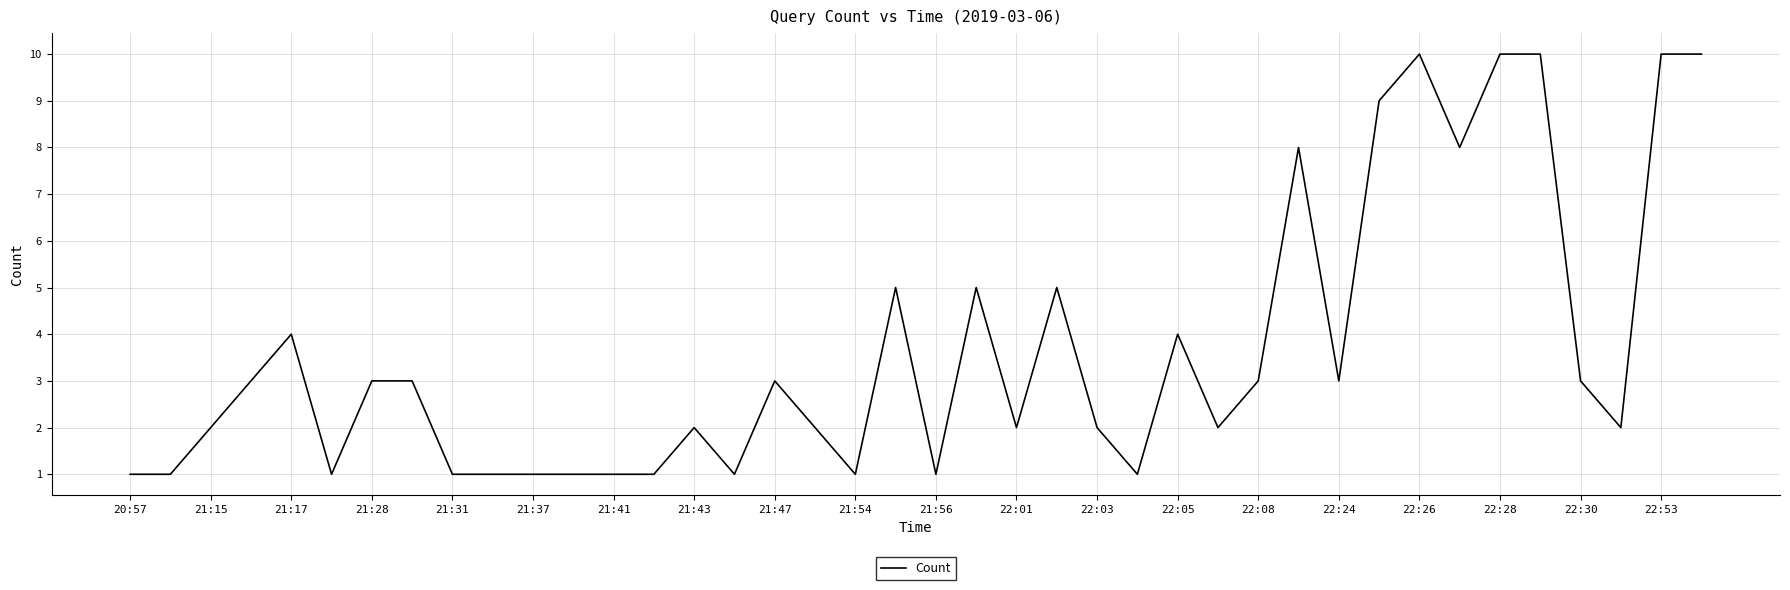

What is the difference between the maximum and minimum values?

9